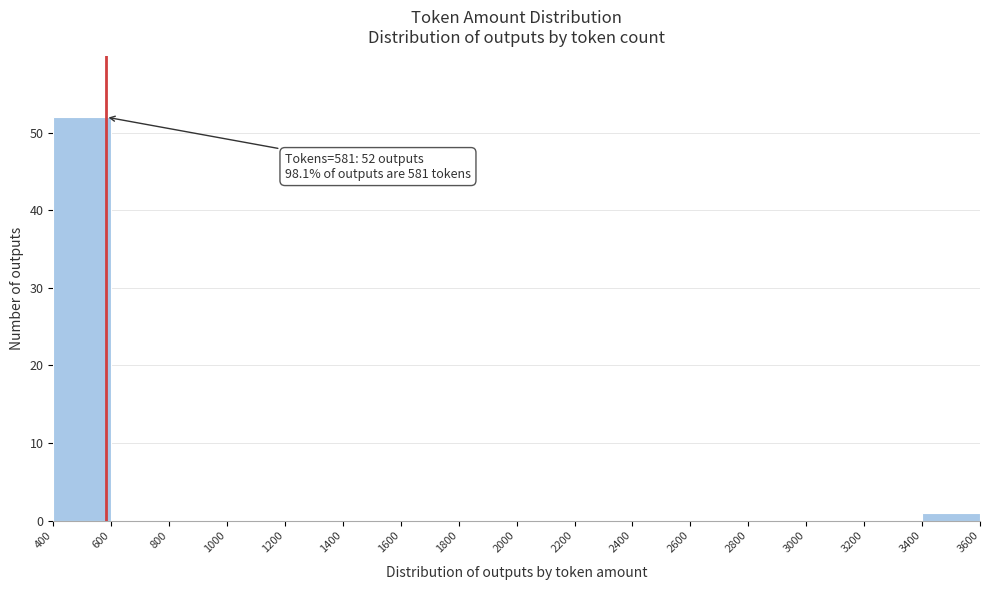

Which range on the x-axis has the tallest bar?

400 to 600